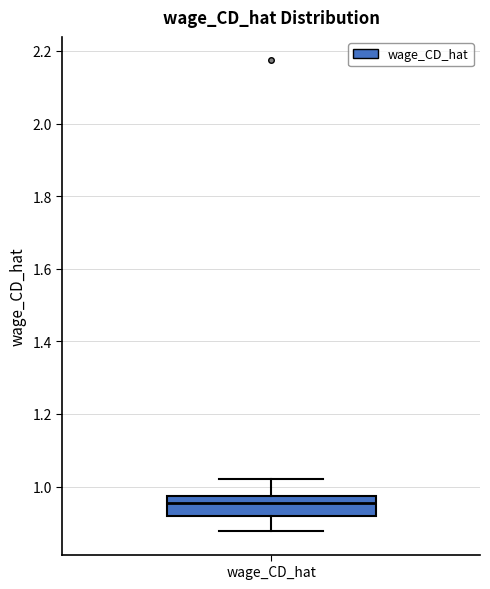

Transcribe this box plot: give where the median line is, the range the box spans, and where the two whiskers end, as read against the y-axis. The values are not printed on the chart, so give them approximately, as read against the axis.

median 0.96, box 0.92 to 0.98, whiskers 0.88 to 1.02